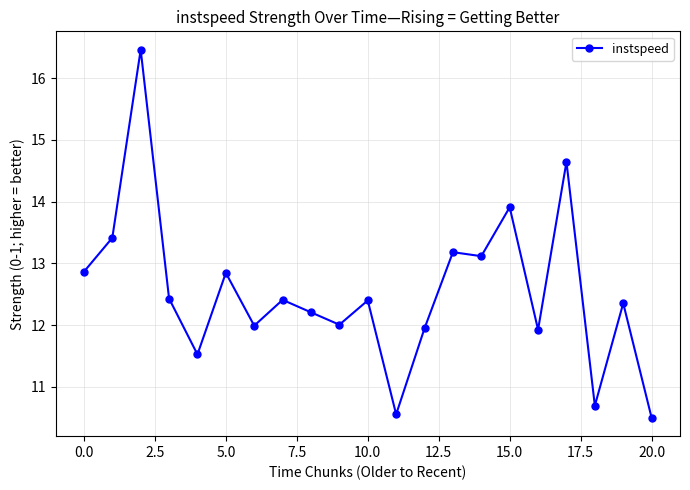

True or false: the data has more than 1 interior local peaks.

True